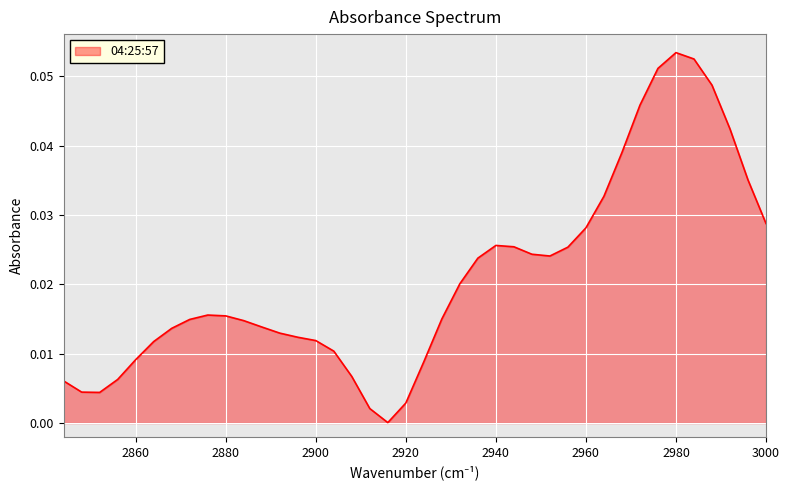

Between 2952 and 2964, which is larger?

2964